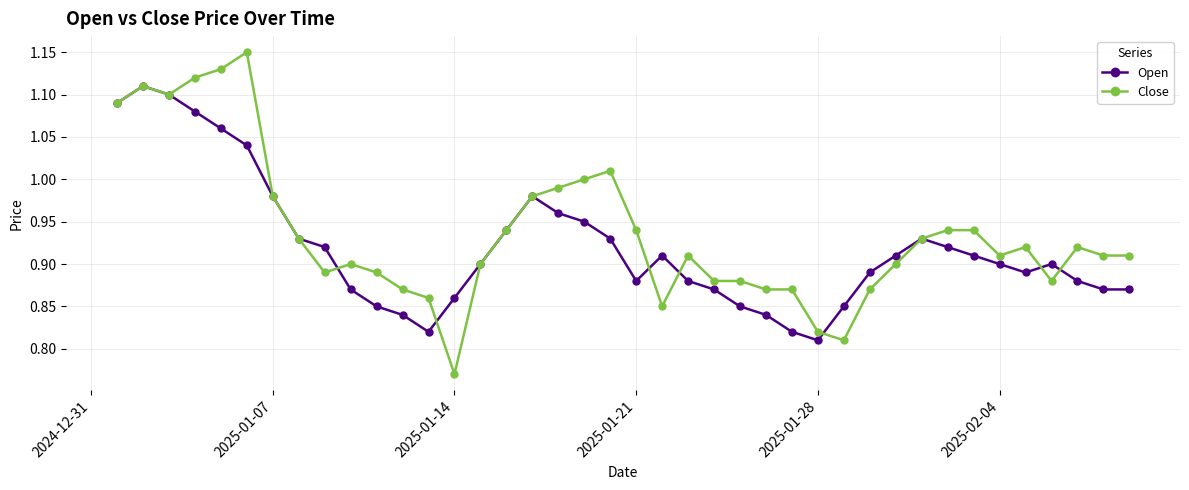

True or false: Close has more than 2 interior local peaks.

True